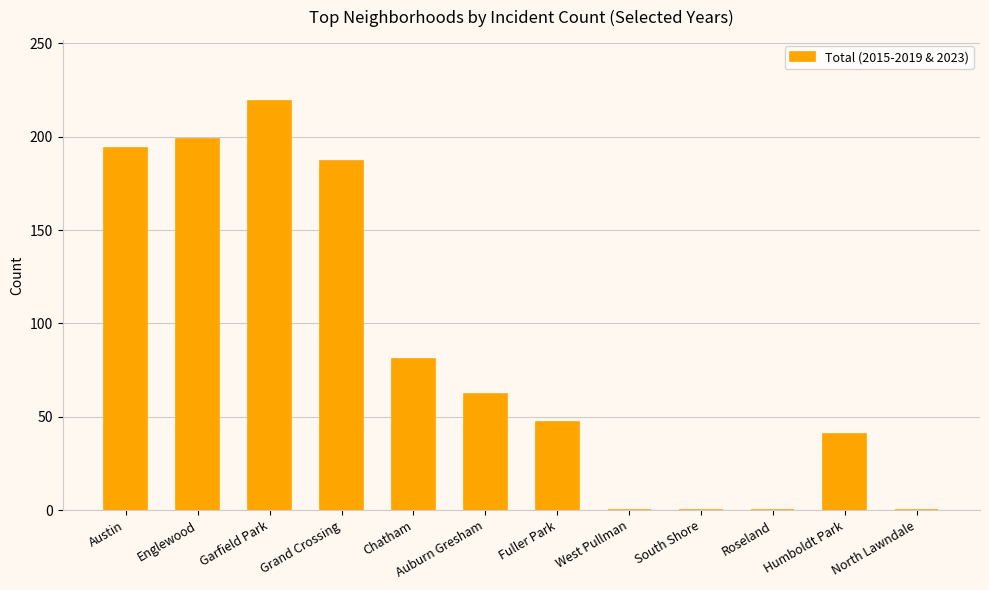

What is the greatest value displayed?

219